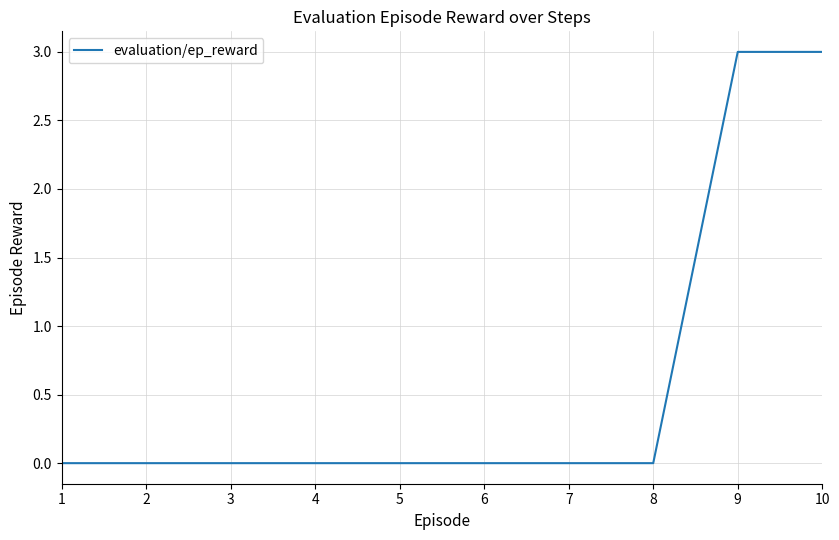

Reading left to right, list all the values displayed in this chart.

0	0	0	0	0	0	0	0	3	3